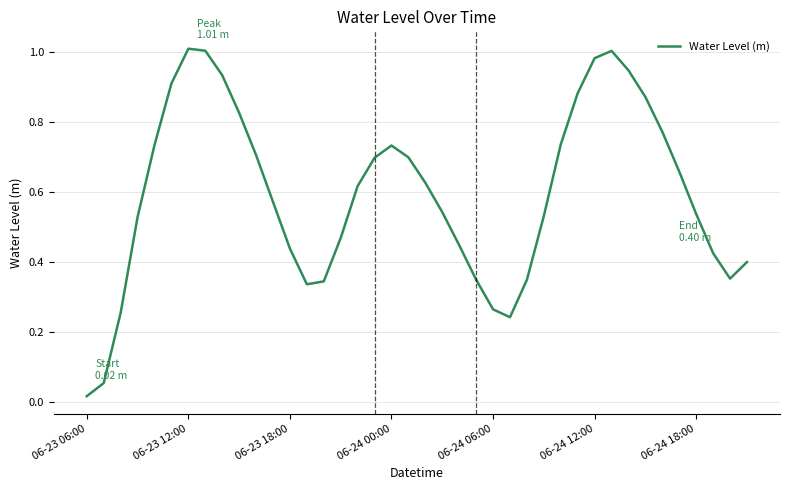

Does the chart have visible grid lines?

Yes